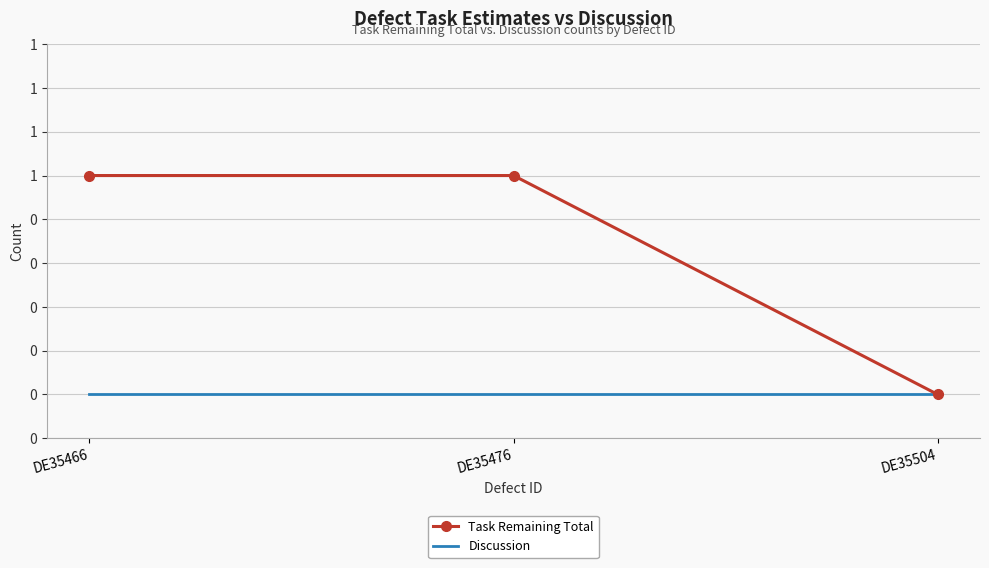

What is the highest value of the Task Remaining Total series?

1